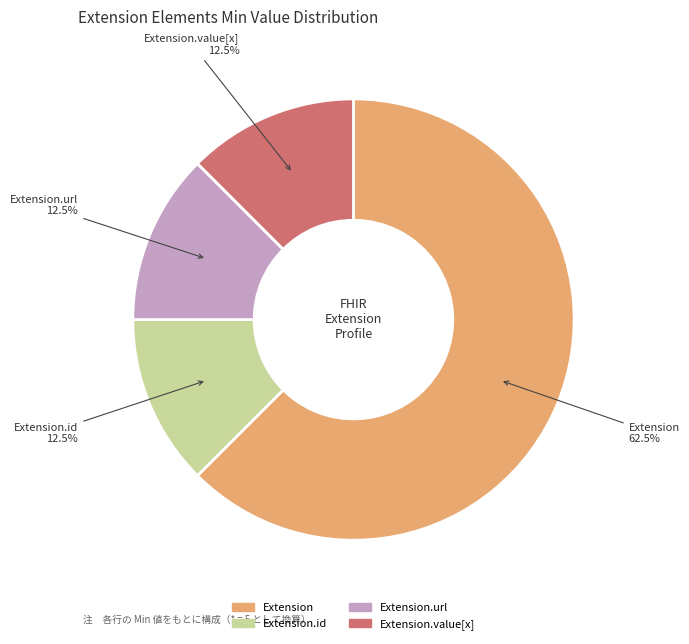

What is the largest slice in the pie chart?

Extension